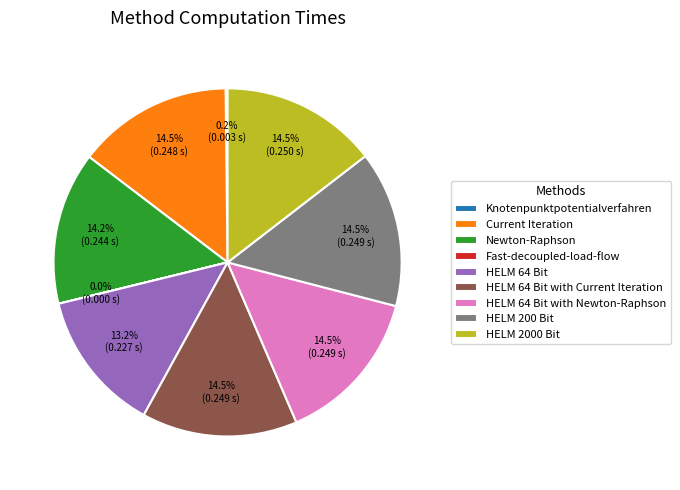

How much of the chart is everything except HELM 200 Bit?

85.5%